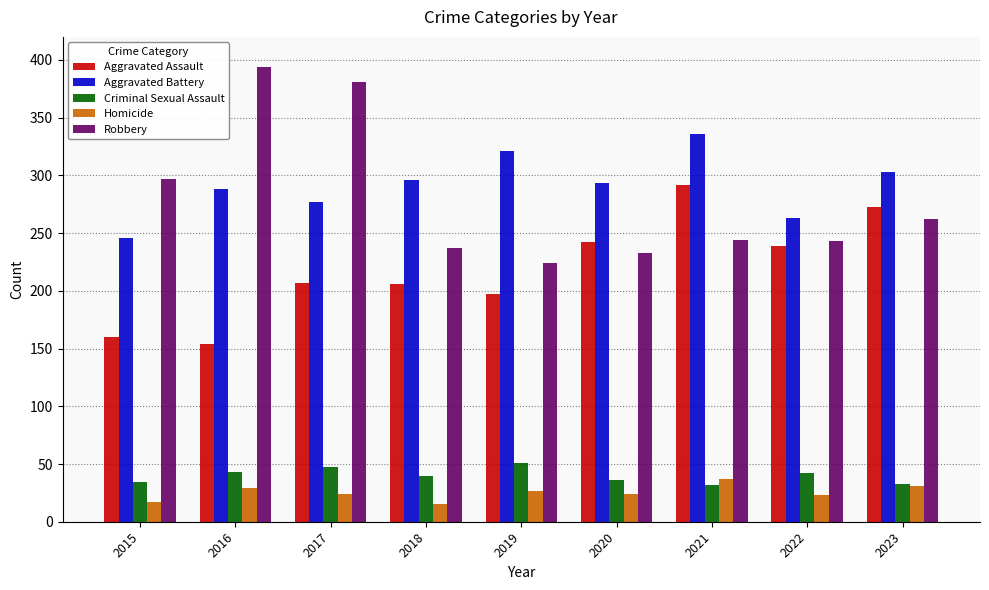

Which series has the largest total across all categories?

Aggravated Battery